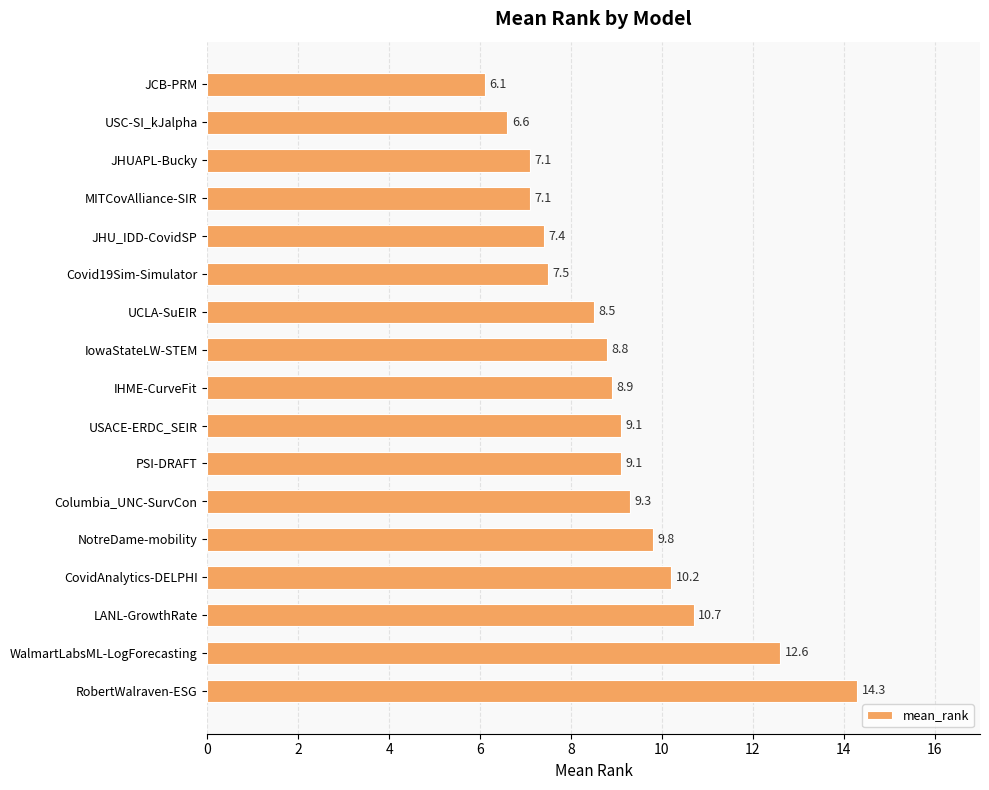

The chart shows a value of 8.5 at UCLA-SuEIR. True or false?

True